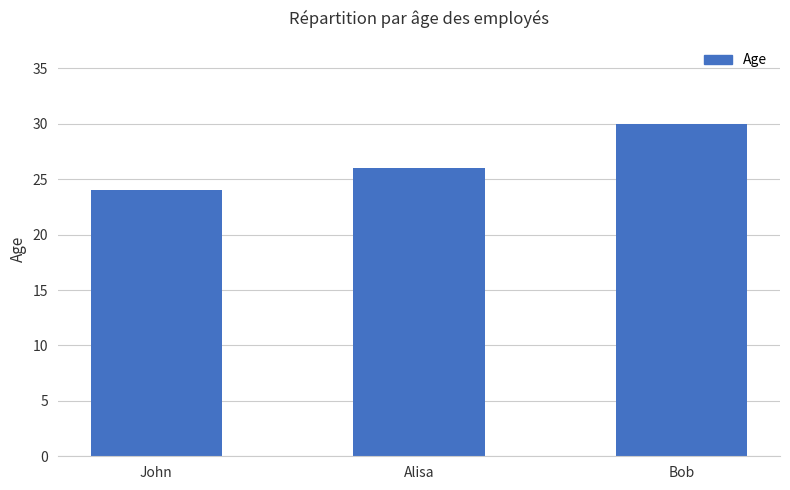

Reading left to right, list all the values displayed in this chart.

John=24	Alisa=26	Bob=30